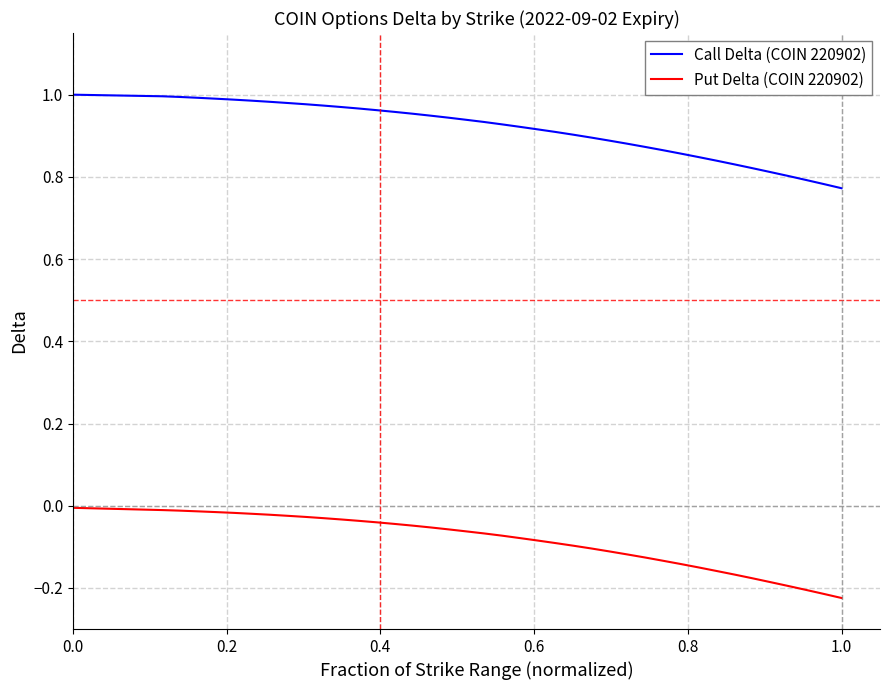

Which series has the largest range (max minus min)?

Call Delta (COIN 220902)